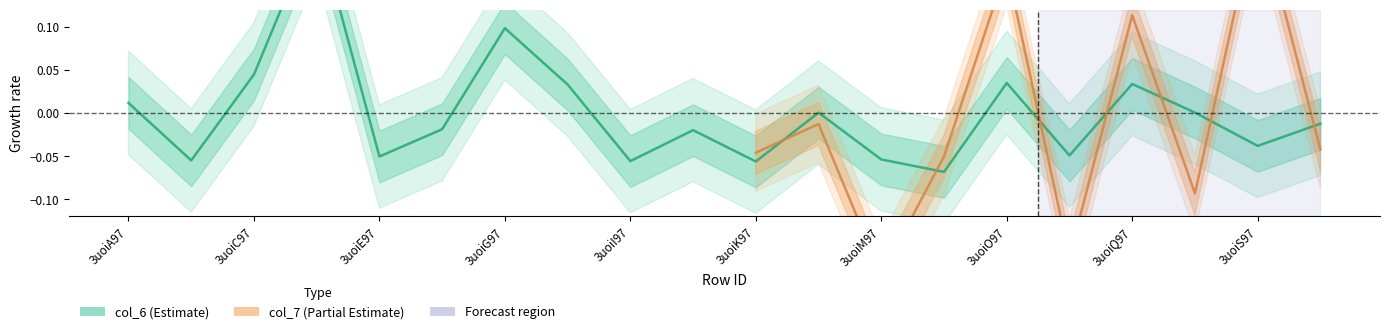

How many data points are above 0?

9